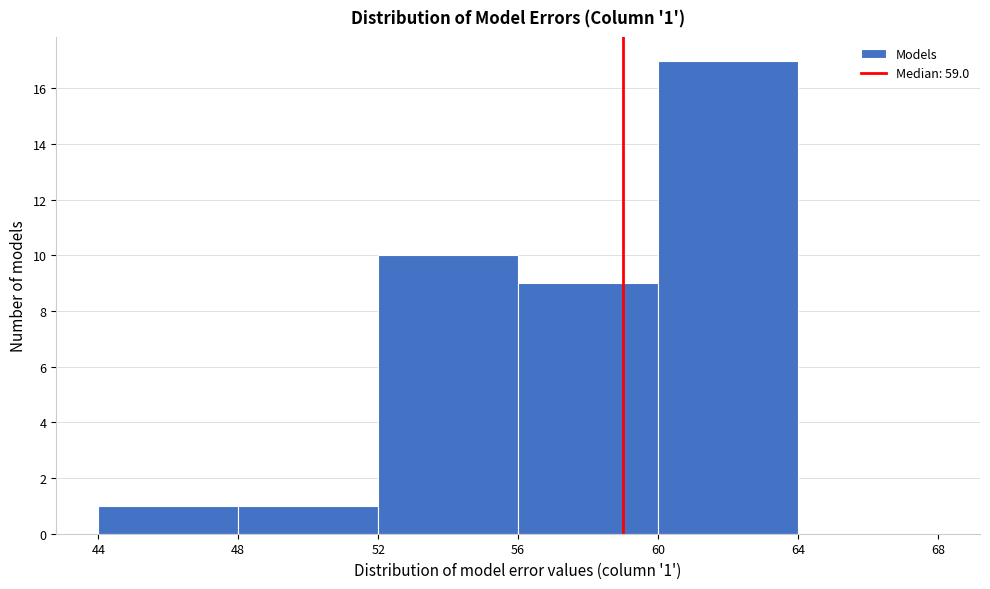

Over which range of the x-axis is the bar tallest?

60 to 64